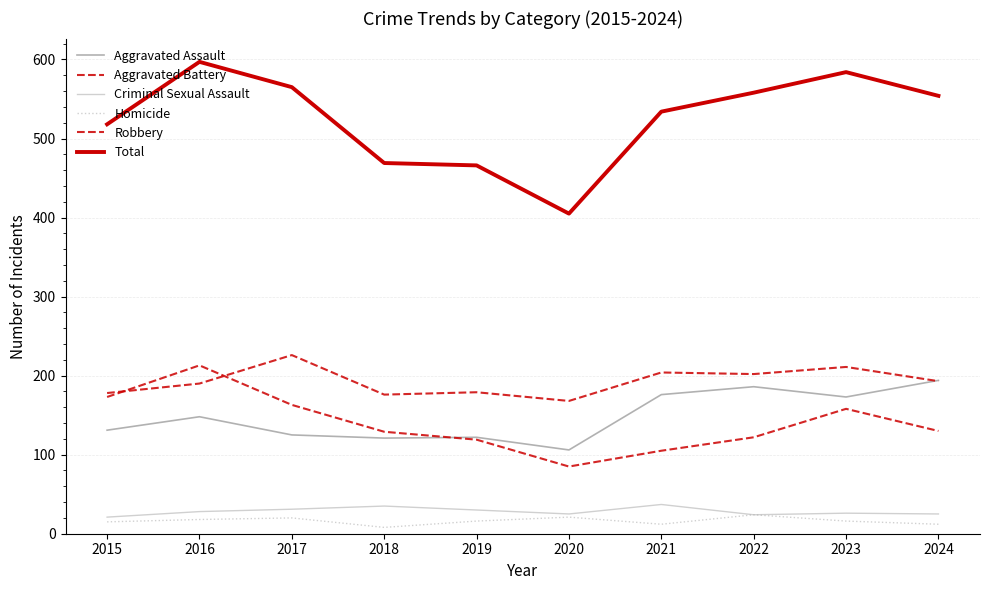

What is the minimum value for Robbery?

85